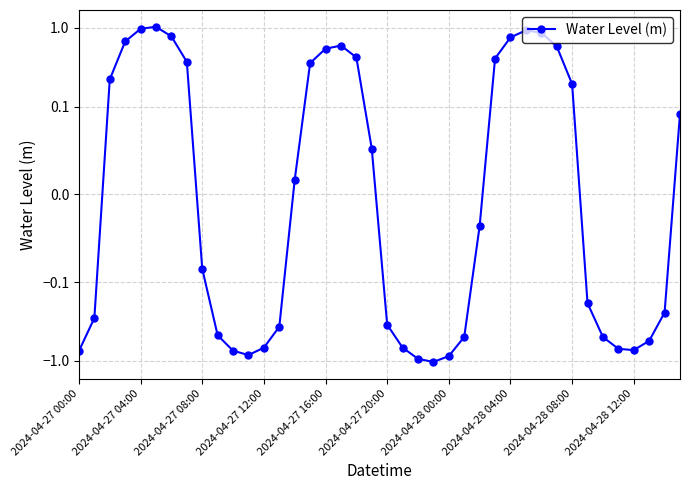

At which category does the chart reach its minimum across all series?

23